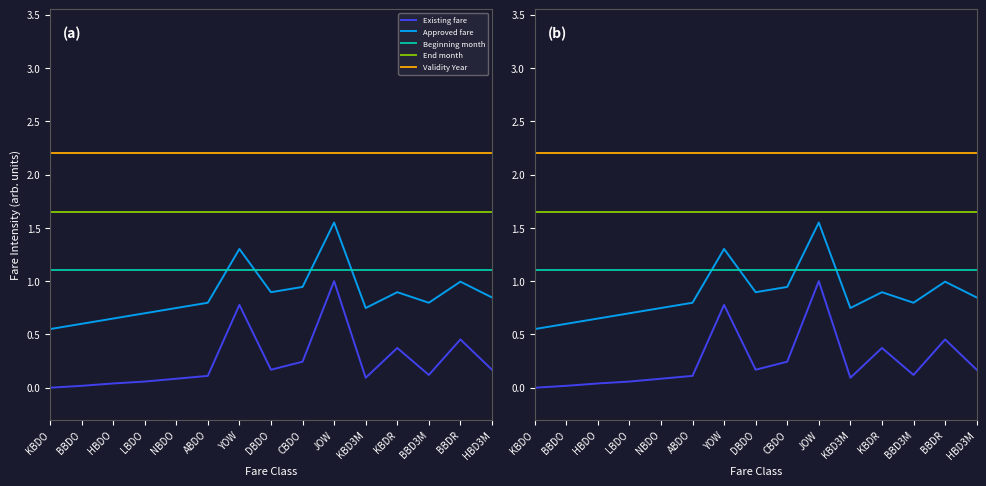

What is the total value across all series at NBDO?

5.8